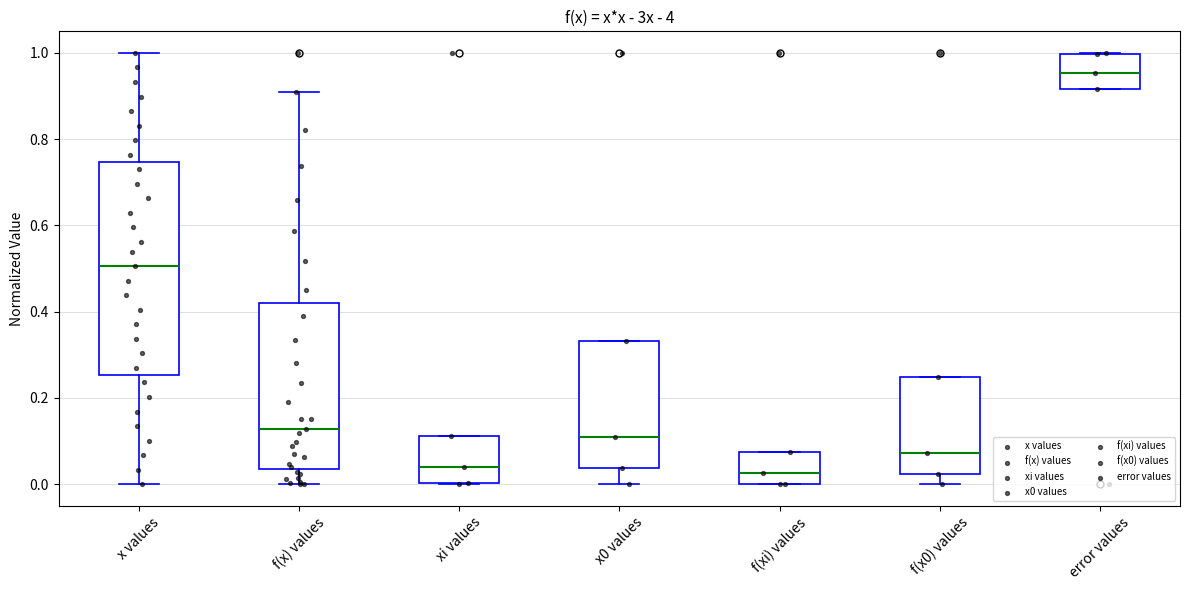

Where is the lower edge of the box for f(xi) values on the y-axis? The values are not printed on the chart, so give them approximately, as read against the axis.

0.00